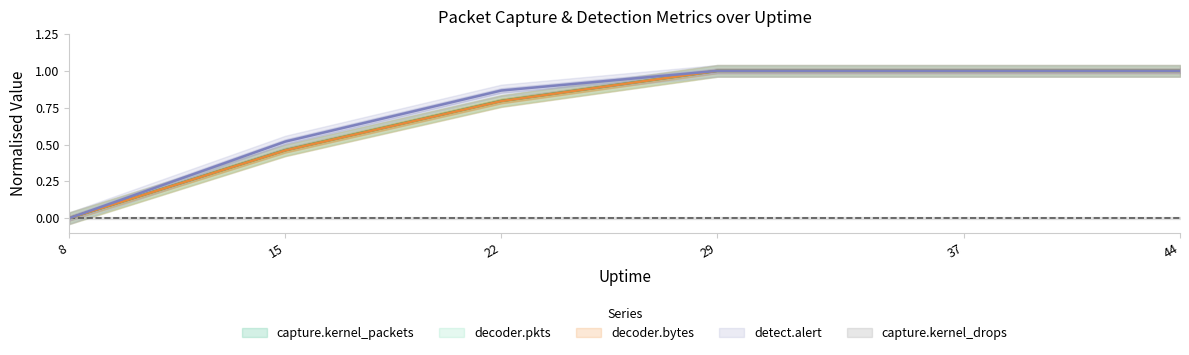

True or false: detect.alert and decoder.bytes cross at least once.

False